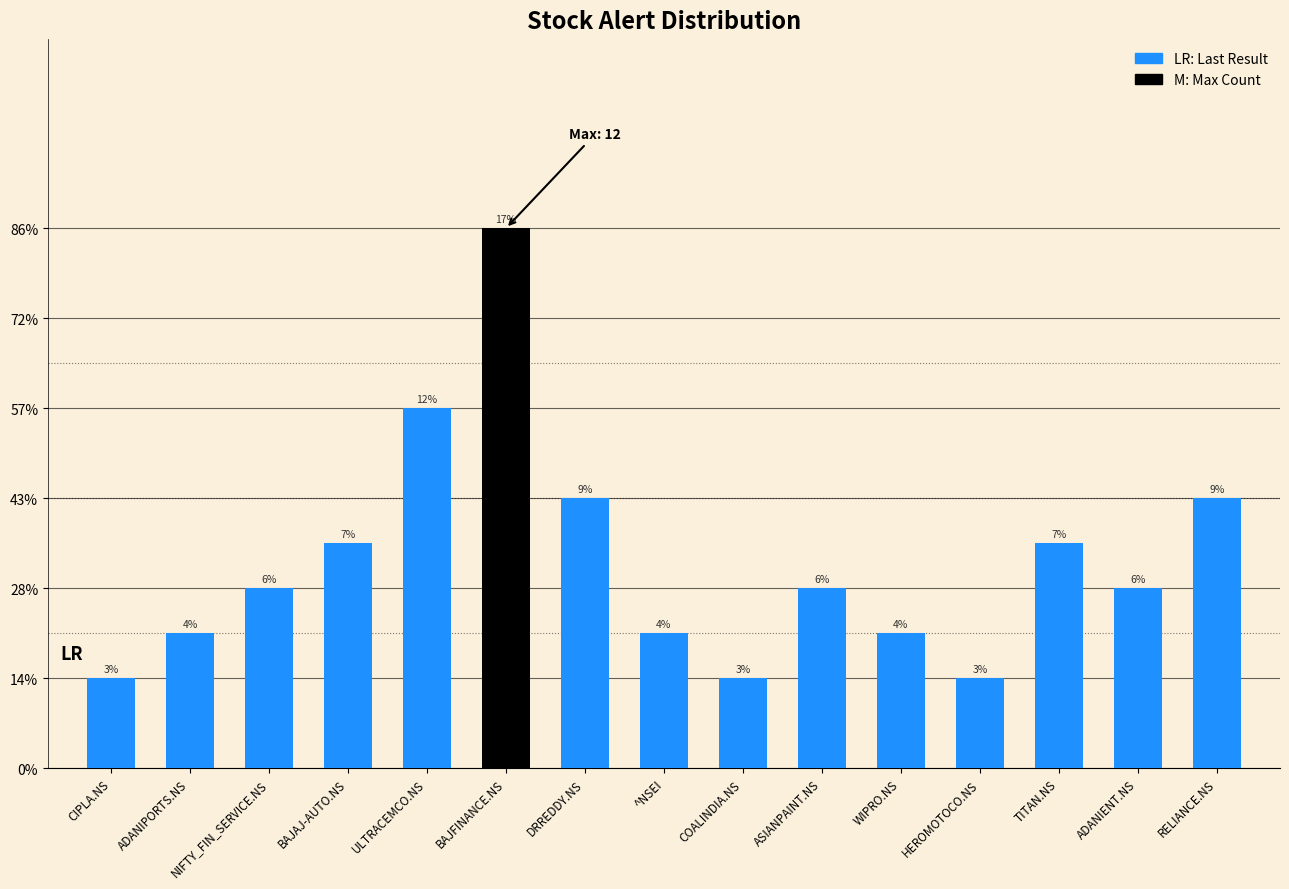

Reading right to left, what are all the values shown in this chart?

RELIANCE.NS=6	ADANIENT.NS=4	TITAN.NS=5	HEROMOTOCO.NS=2	WIPRO.NS=3	ASIANPAINT.NS=4	COALINDIA.NS=2	^NSEI=3	DRREDDY.NS=6	BAJFINANCE.NS=12	ULTRACEMCO.NS=8	BAJAJ-AUTO.NS=5	NIFTY_FIN_SERVICE.NS=4	ADANIPORTS.NS=3	CIPLA.NS=2